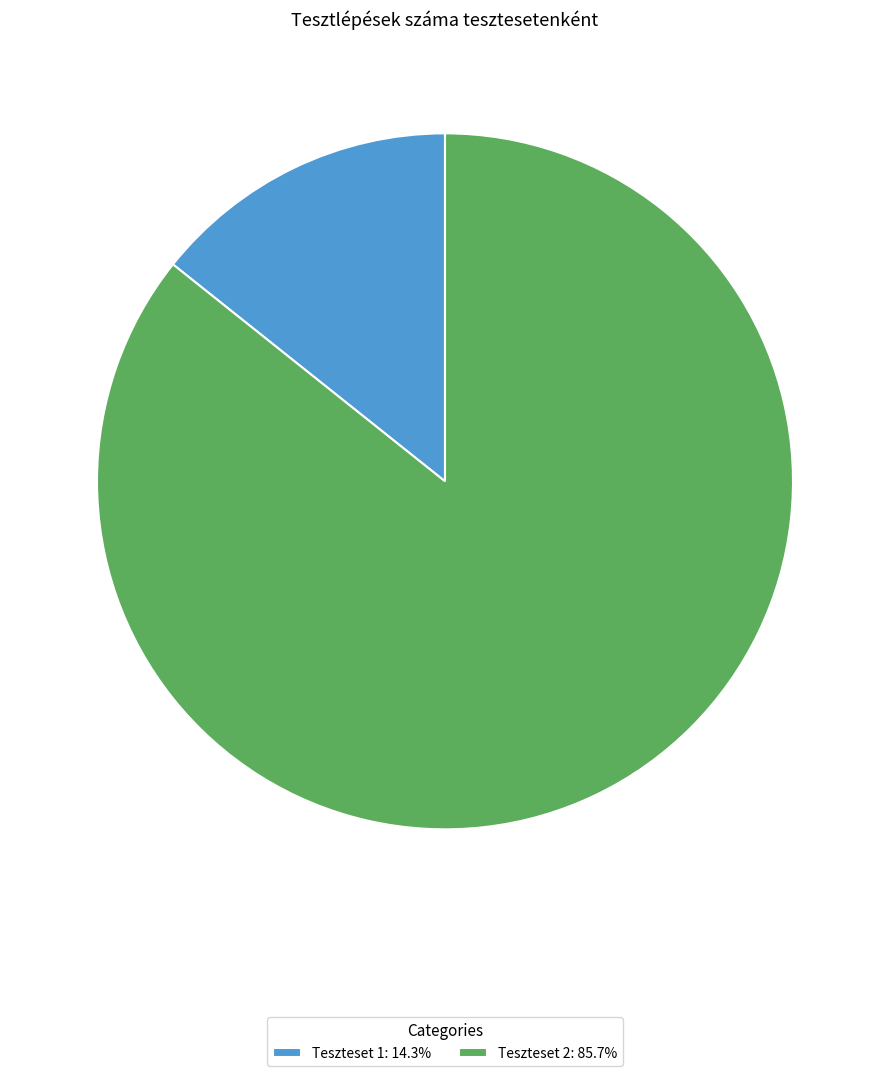

Combined, do Teszteset 2 and Teszteset 1 account for over 50%?

Yes